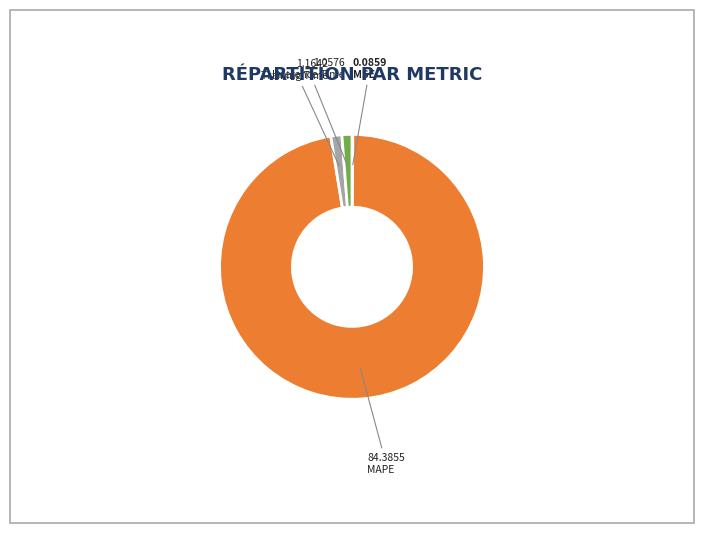

Is there a majority slice in this chart?

Yes